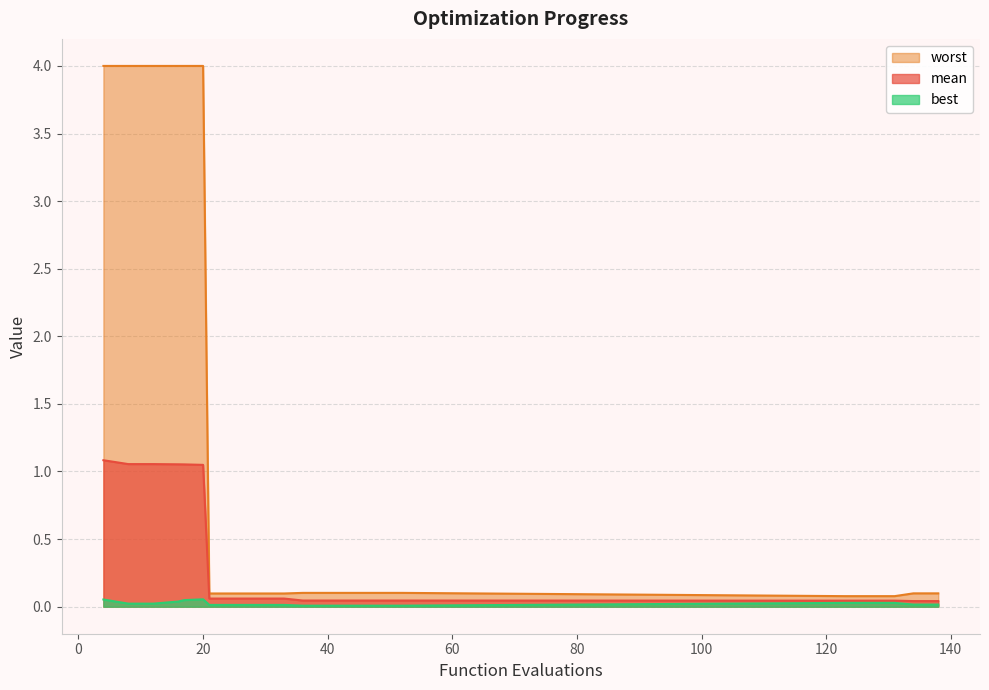

True or false: worst and mean intersect in this chart.

False